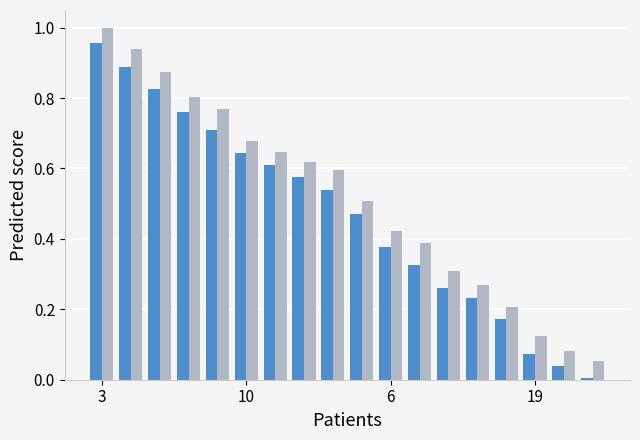

At which category is the sum across all series the highest?

3